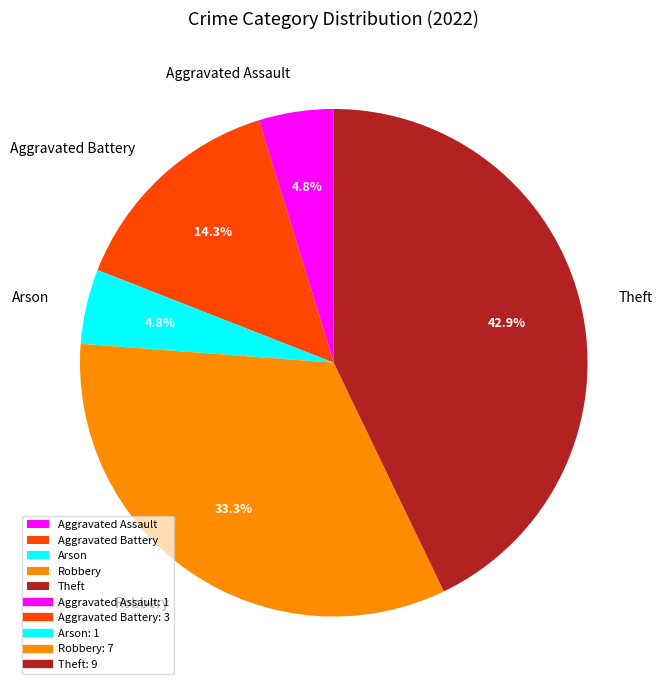

What portion of the pie excludes Aggravated Battery?

85.7%